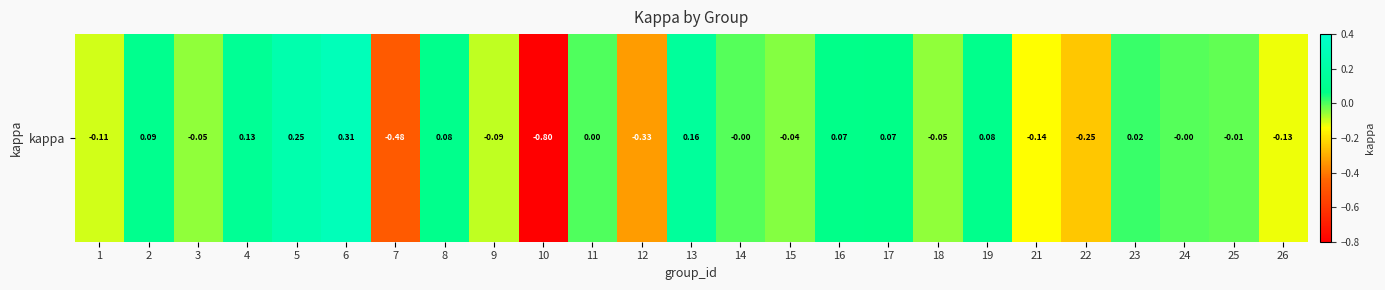

At which label does the data first exceed 0?

2